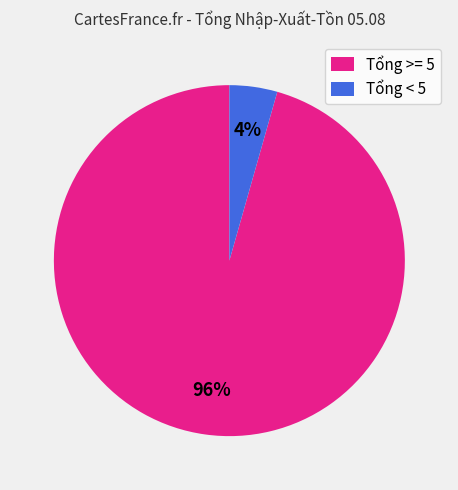

Is the sum of Tổng >= 5 and Tổng < 5 greater than half?

Yes